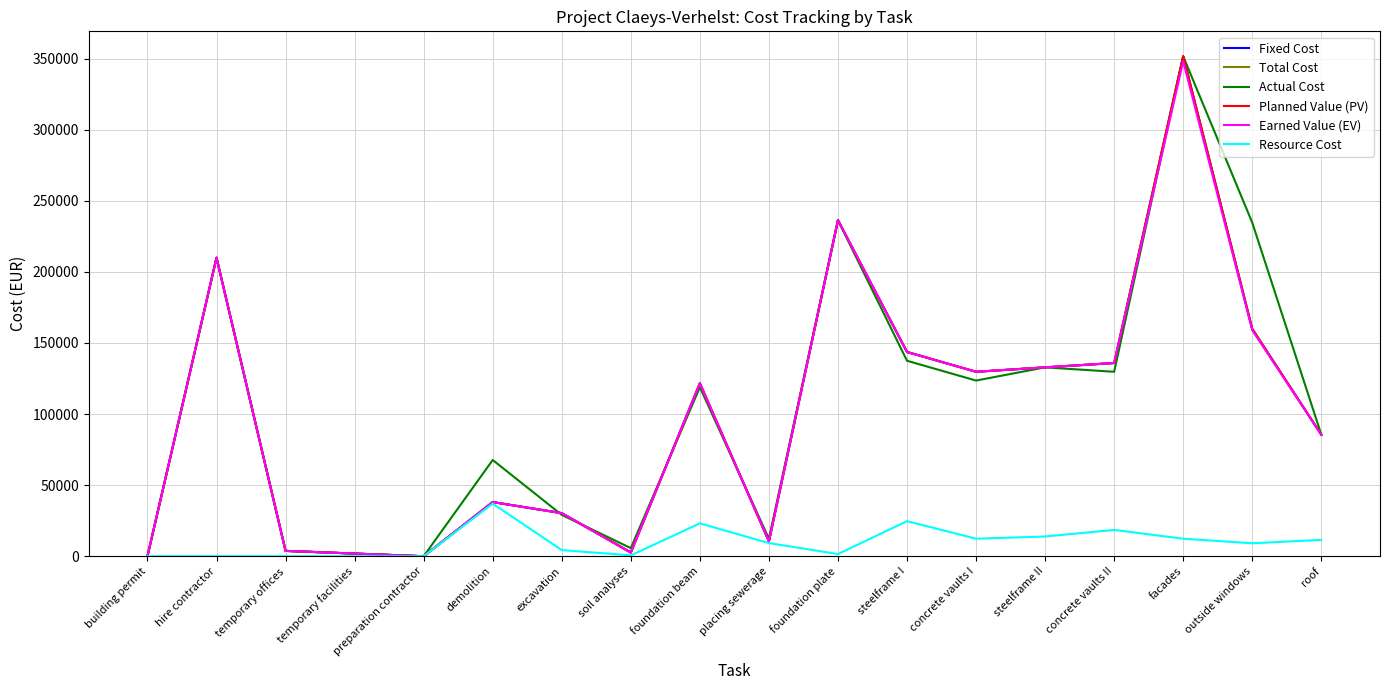

Is this an area chart (filled region under the line)?

No